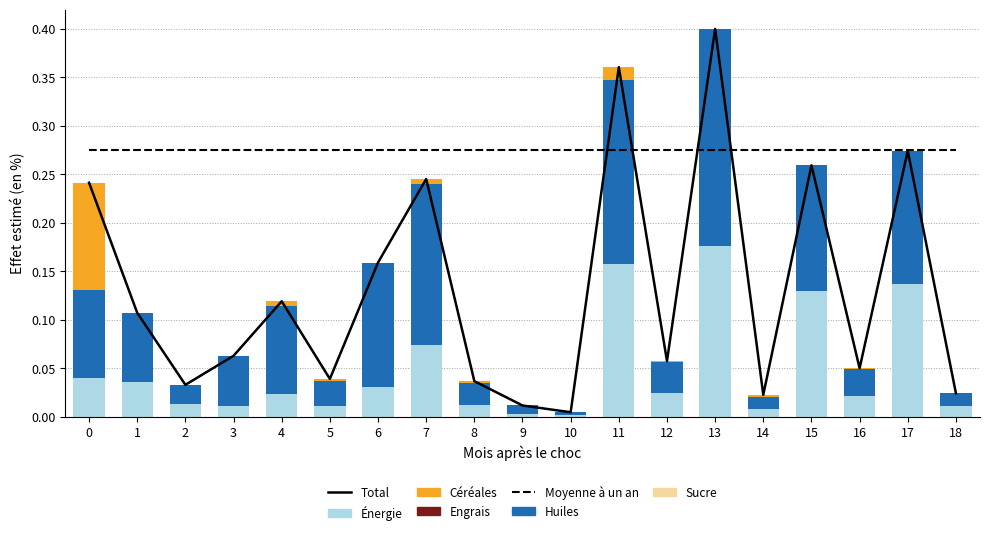

The Energie series shows 0.0 at 6. True or false?

False